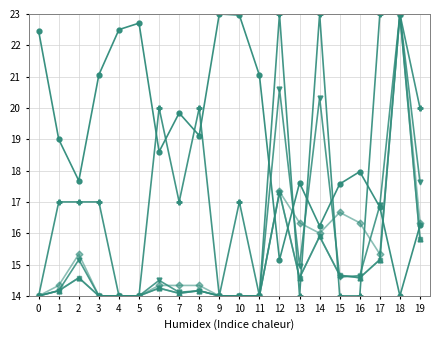

The value of AuthorCount at 7 is 17.0. True or false?

True